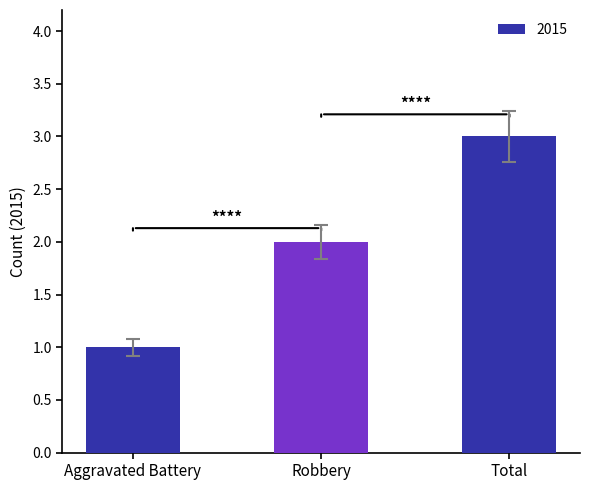

The value at Total is 2. True or false?

False